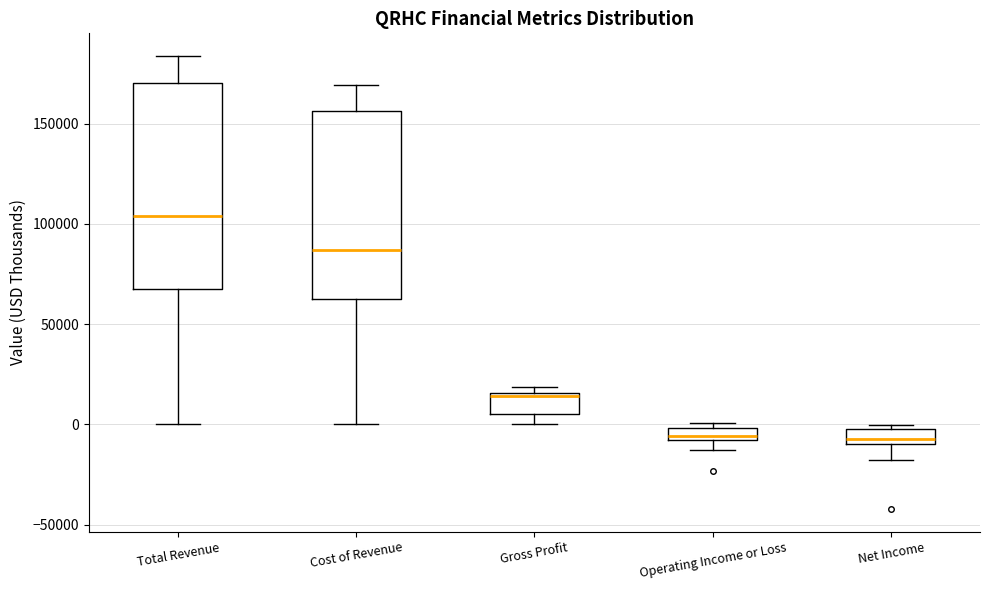

Which box's median line is the highest?

Total Revenue